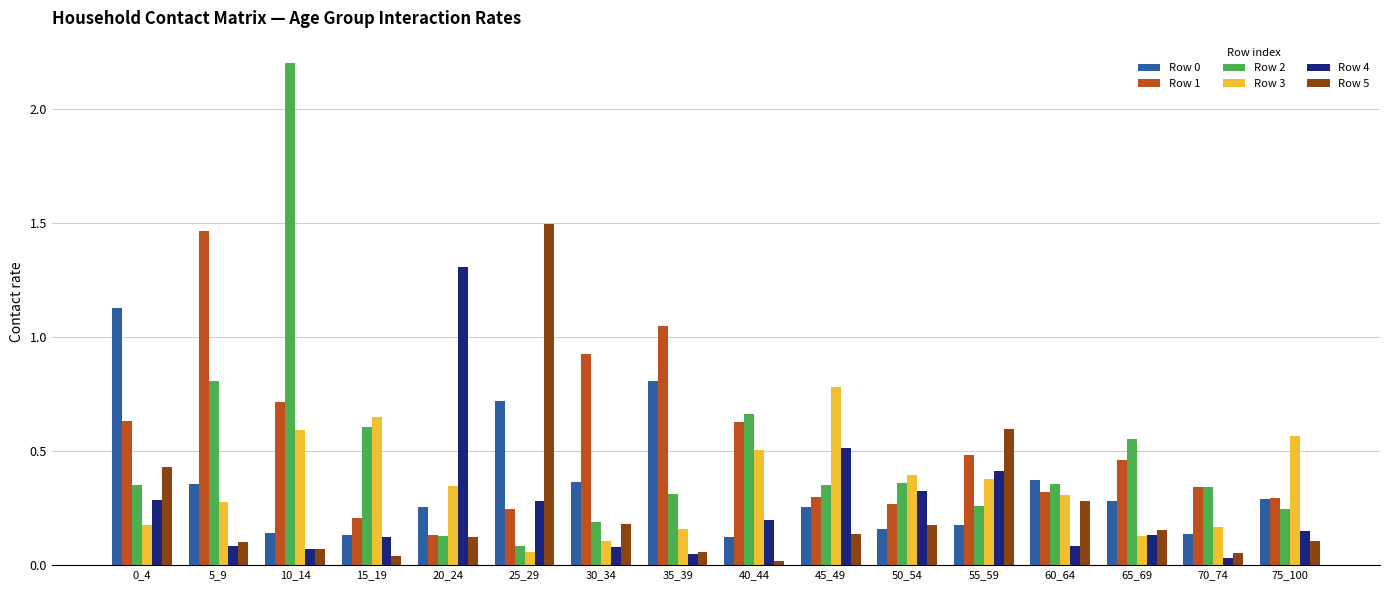

At which label does Row 1 reach its minimum?

20_24